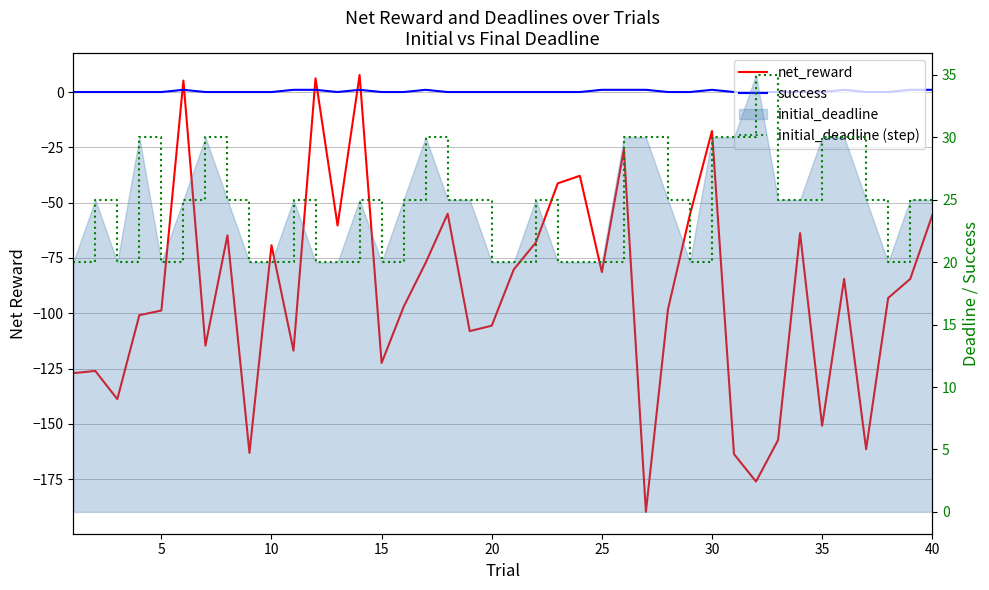

True or false: success and net_reward cross at least once.

True